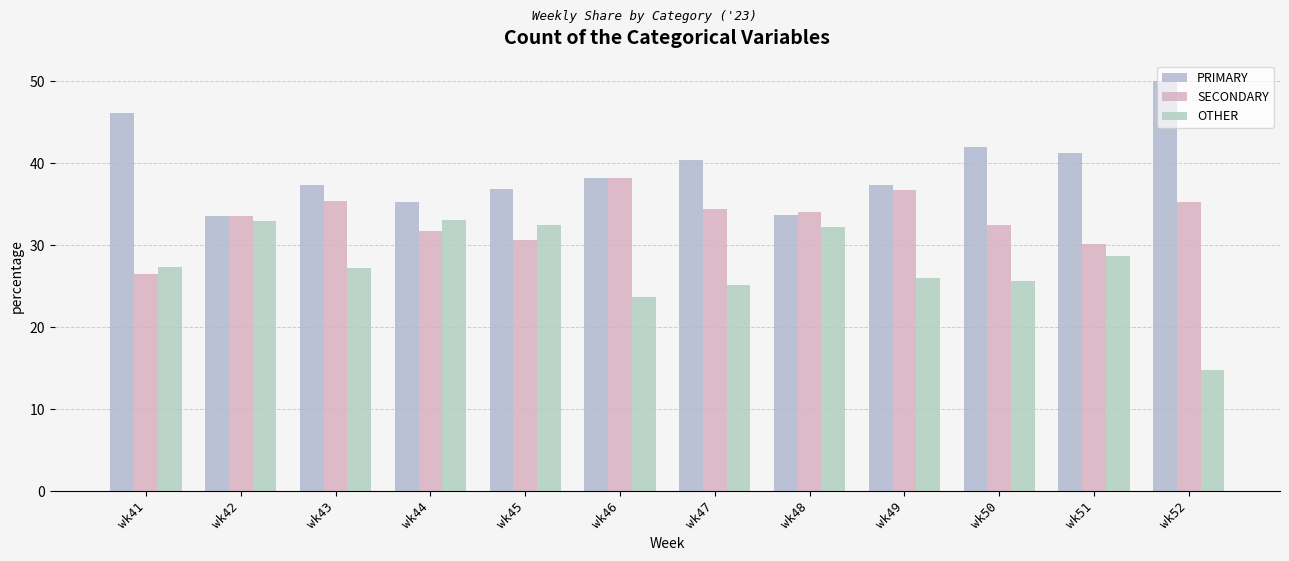

Does the chart contain any negative values?

No